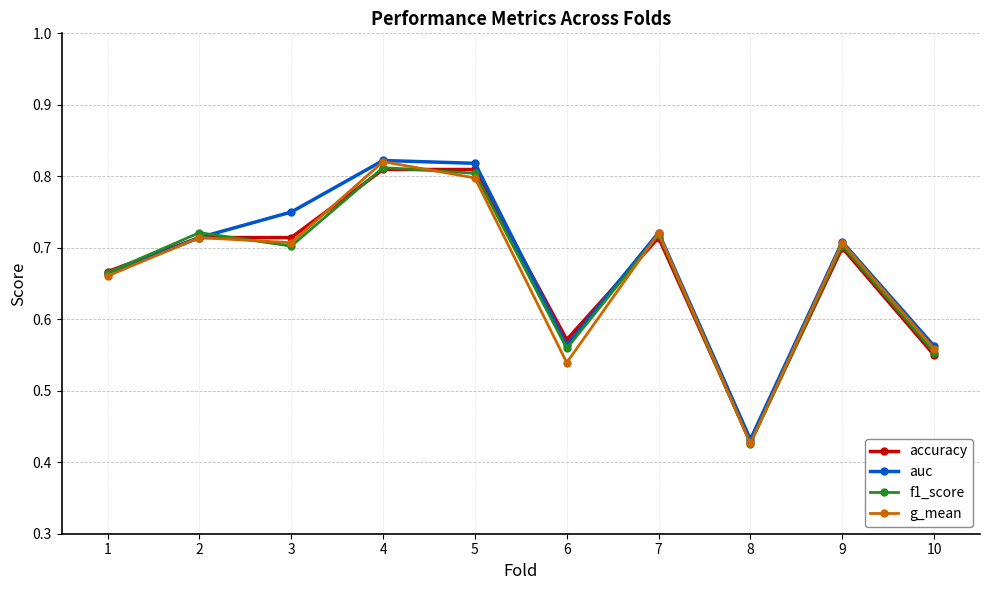

At which label is auc closest to 0?

8